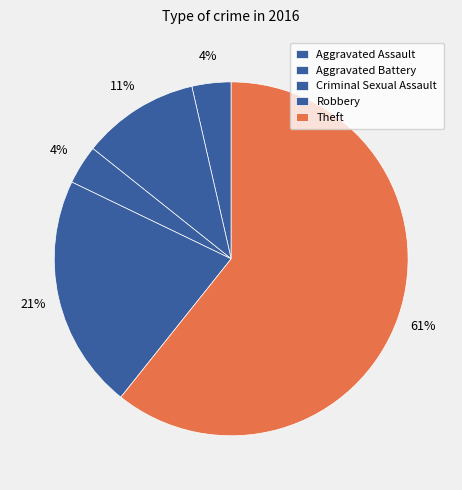

Count the number of slices in the pie.

5